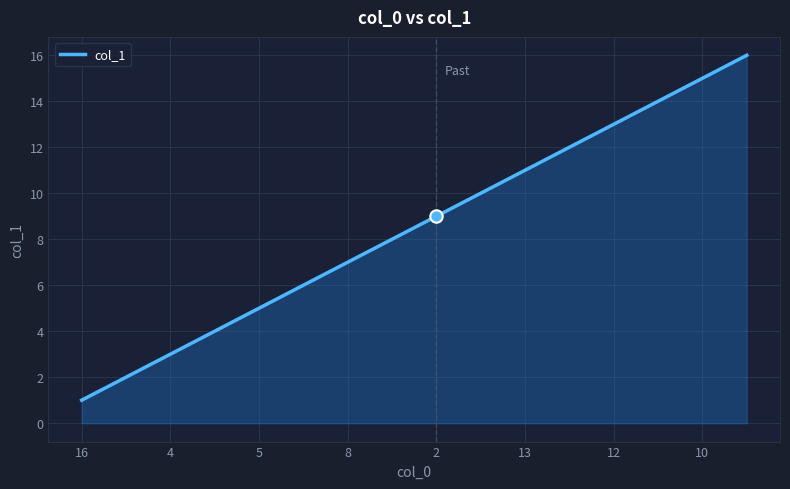

What is the maximum value shown in the chart?

16